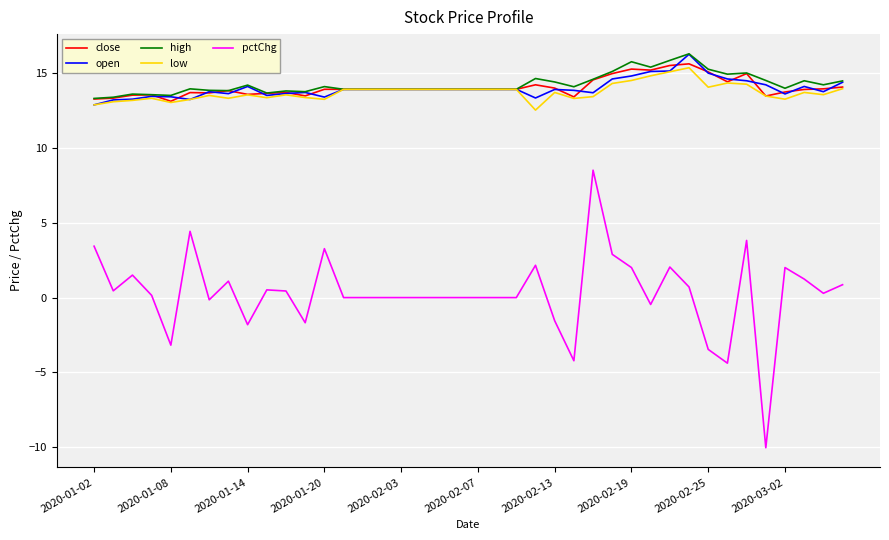

Which series has the widest spread of values?

pctChg